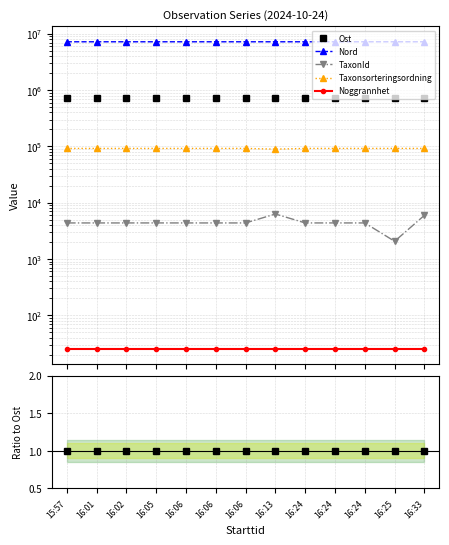

At 16:05, list the series in order from largest to smallest.

Nord, Ost, Taxonsorteringsordning, TaxonId, Noggrannhet